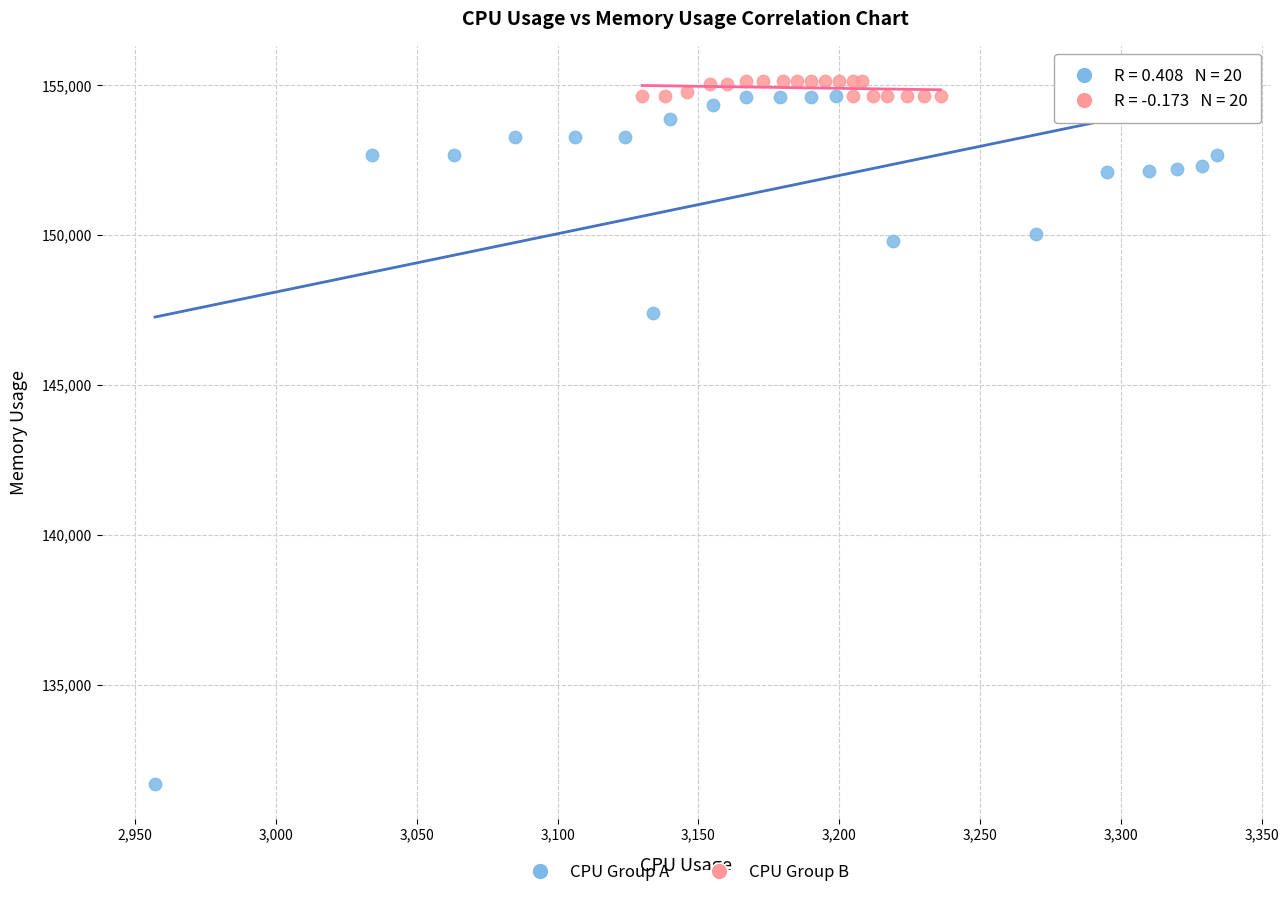

What are all the series names shown in the legend?

CPU Group A, CPU Group B